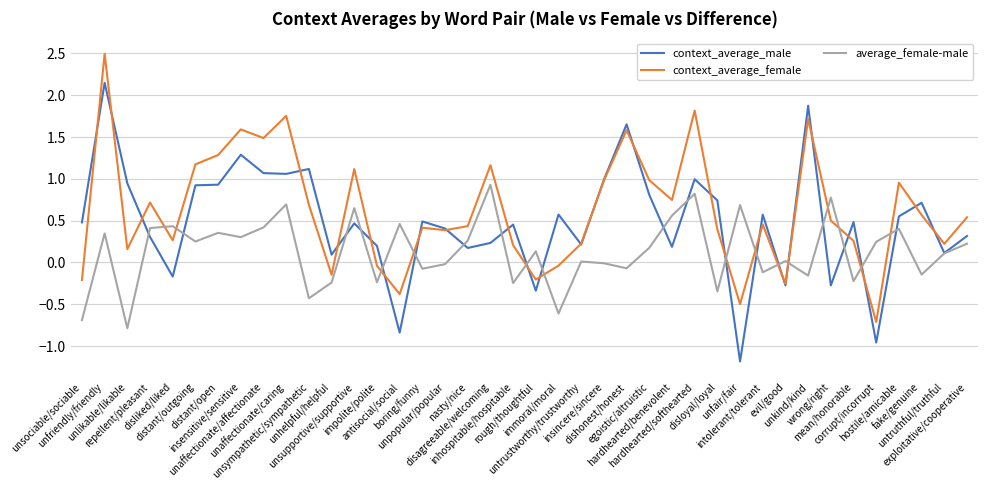

What is the lowest value of the context_average_male series?

-1.2